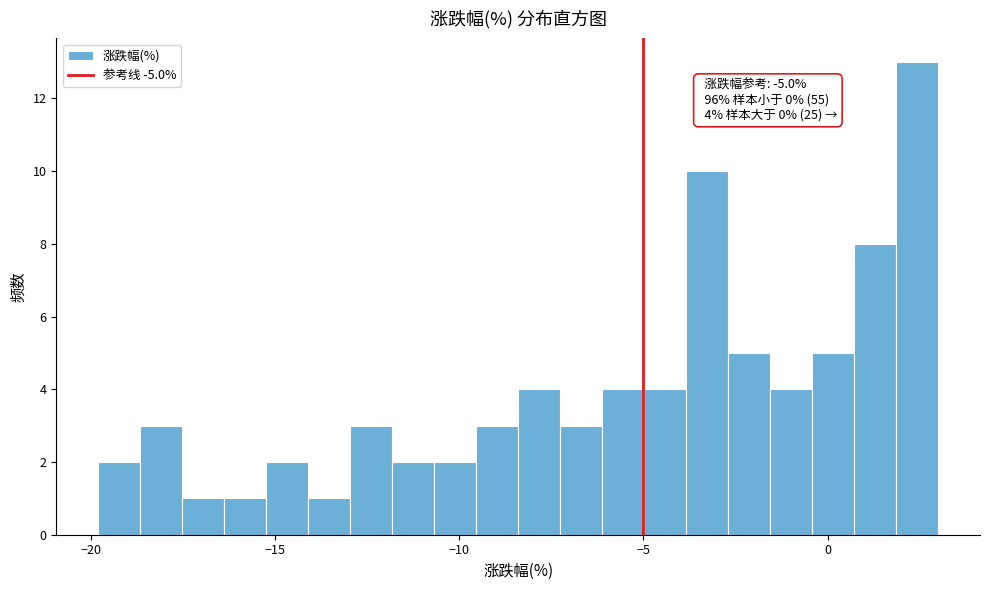

Around what value on the x-axis is the tallest bar? Give the approximate position of its centre, as read against the axis.

2.5